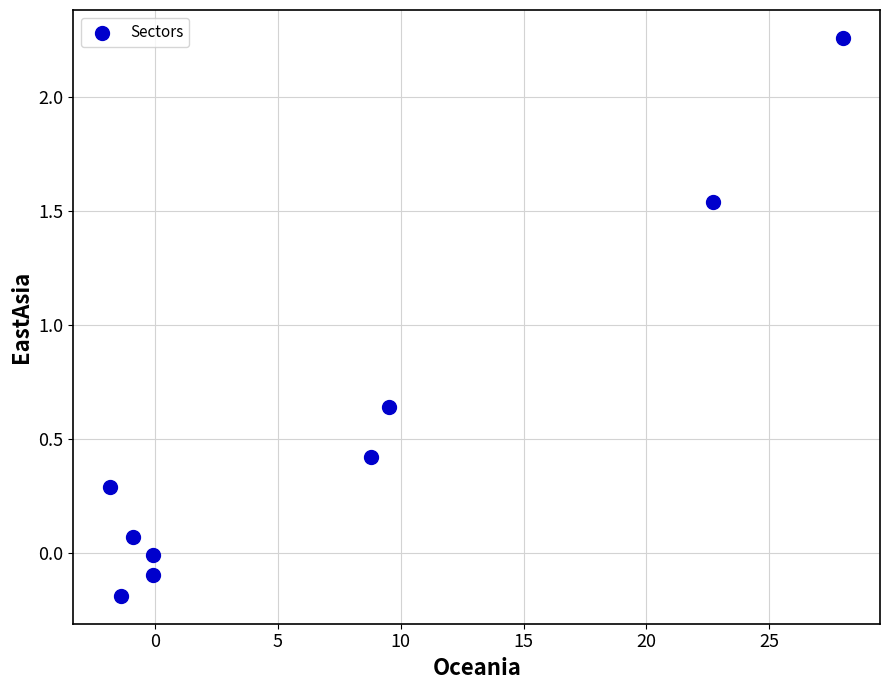

What is the average Y value?

0.5